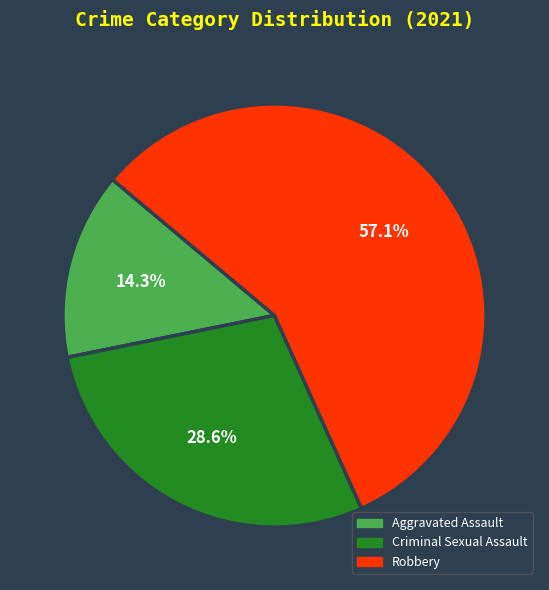

Is there a majority slice in this chart?

Yes